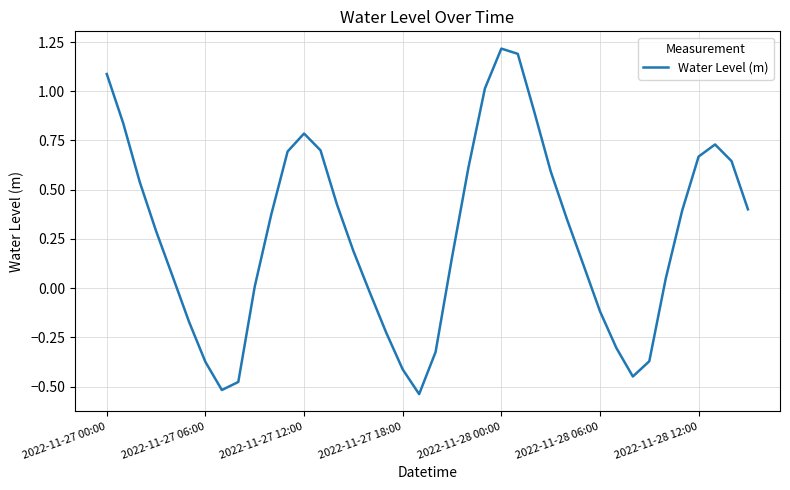

True or false: the data has more than 0 interior local peaks.

True